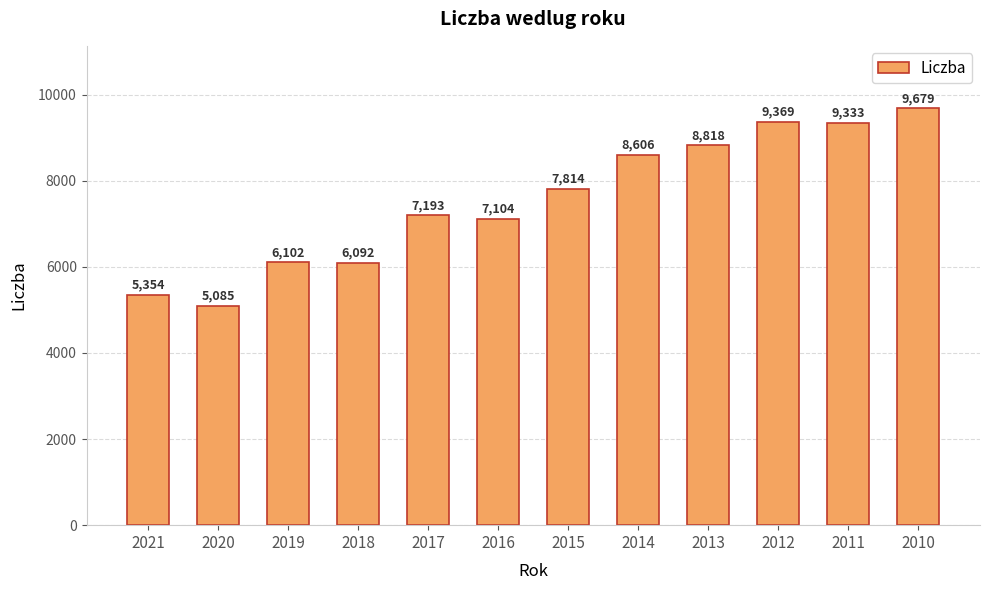

Reading right to left, list all the values displayed in this chart.

2010=9679	2011=9333	2012=9369	2013=8818	2014=8606	2015=7814	2016=7104	2017=7193	2018=6092	2019=6102	2020=5085	2021=5354